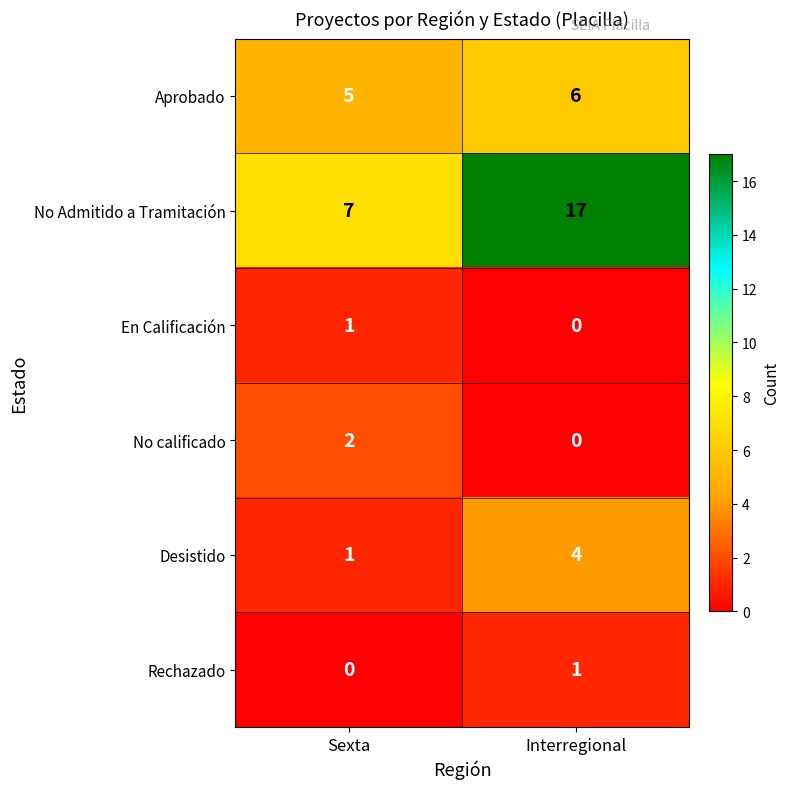

Reading left to right, extract all data points from this chart.

Aprobado: Sexta=5	Interregional=6
No Admitido a Tramitación: Sexta=7	Interregional=17
En Calificación: Sexta=1	Interregional=0
No calificado: Sexta=2	Interregional=0
Desistido: Sexta=1	Interregional=4
Rechazado: Sexta=0	Interregional=1